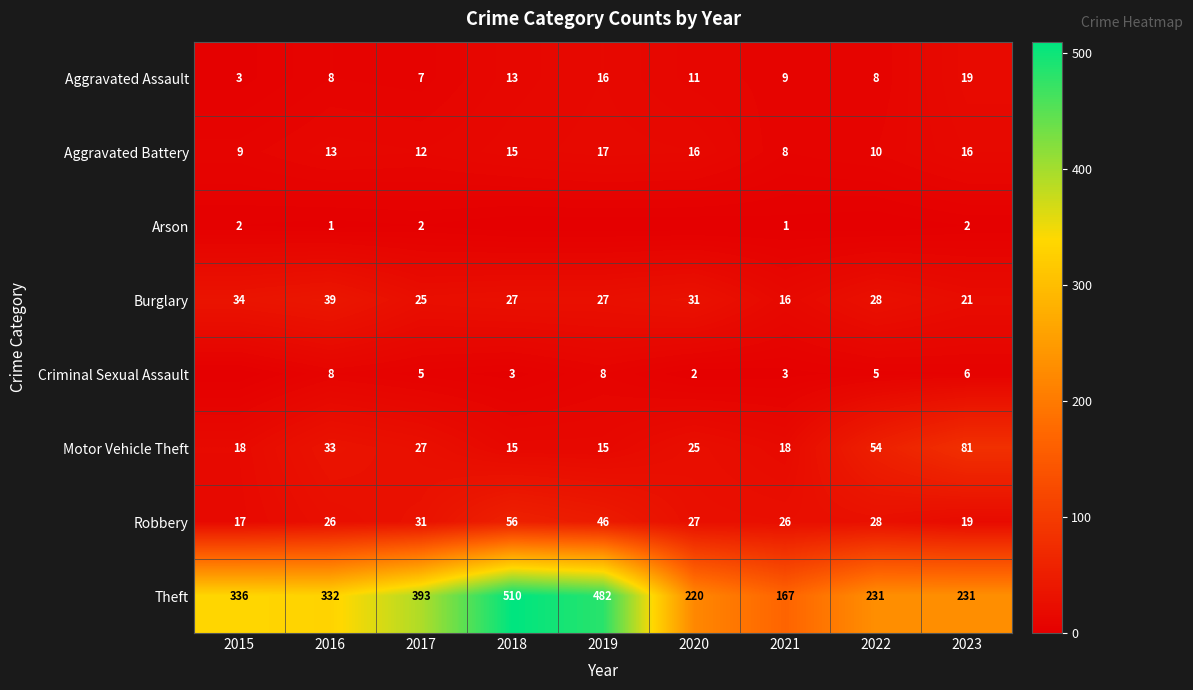

Where does the Theft series first go above 332?

2015